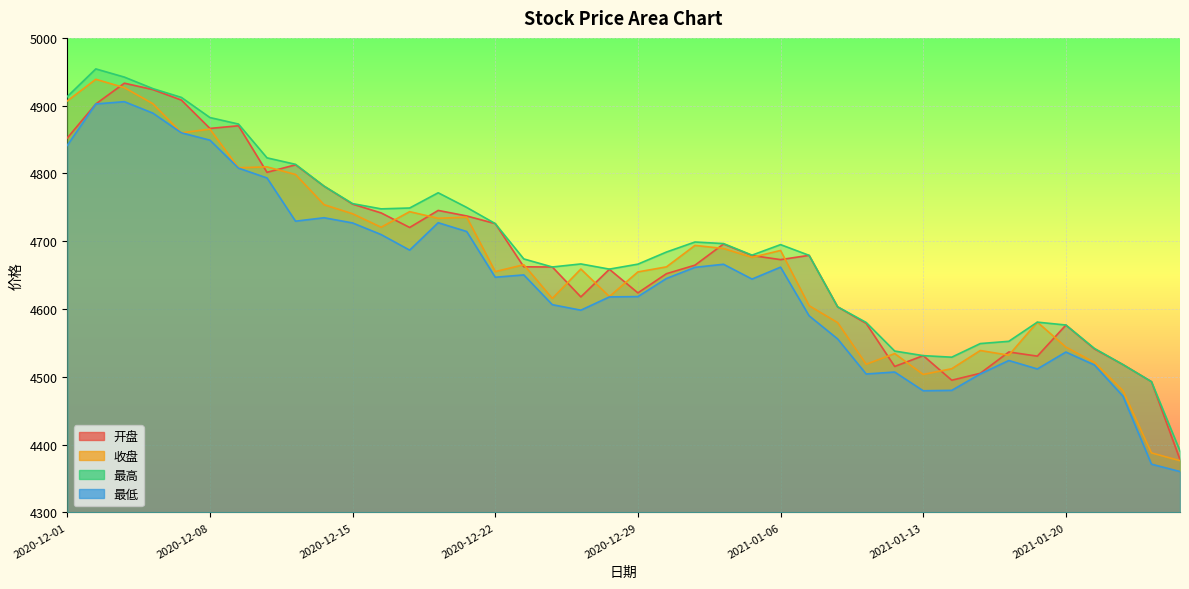

True or false: 最高 and 收盘 intersect in this chart.

False